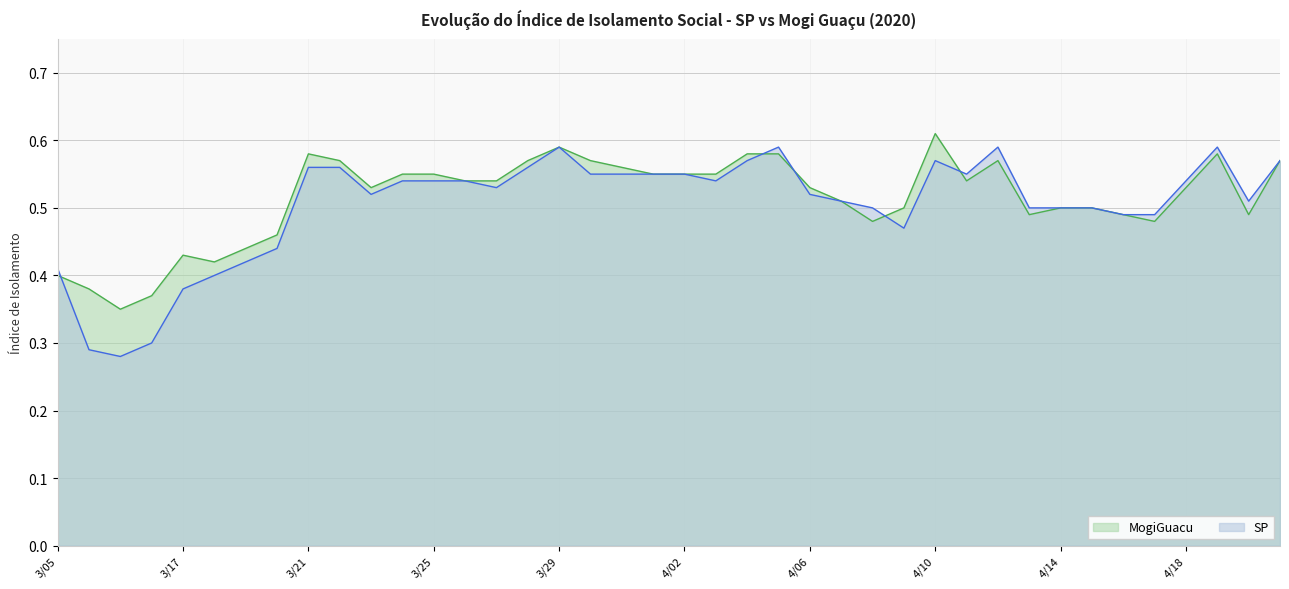

Which series has the largest total across all categories?

MogiGuacu